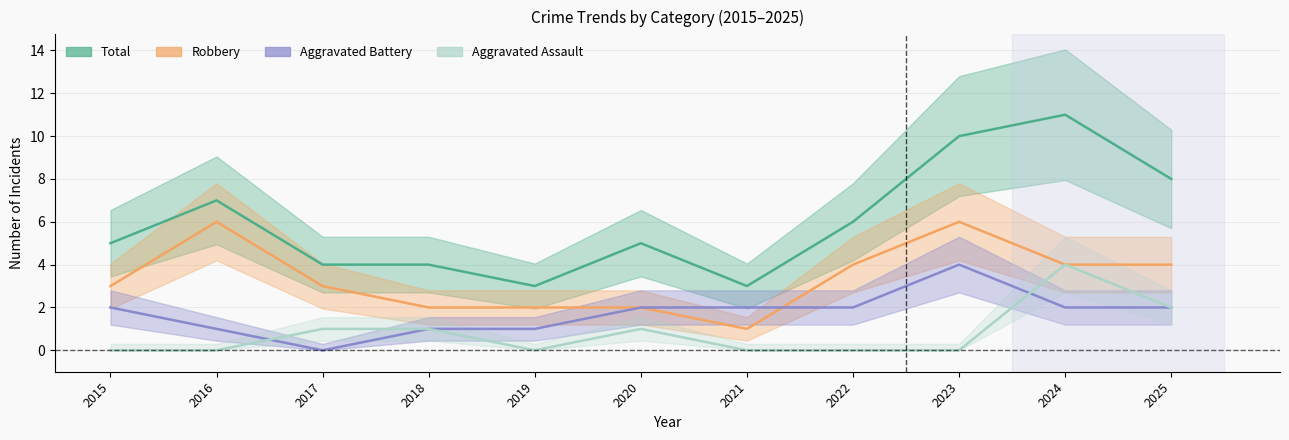

What is the maximum value for Robbery?

6